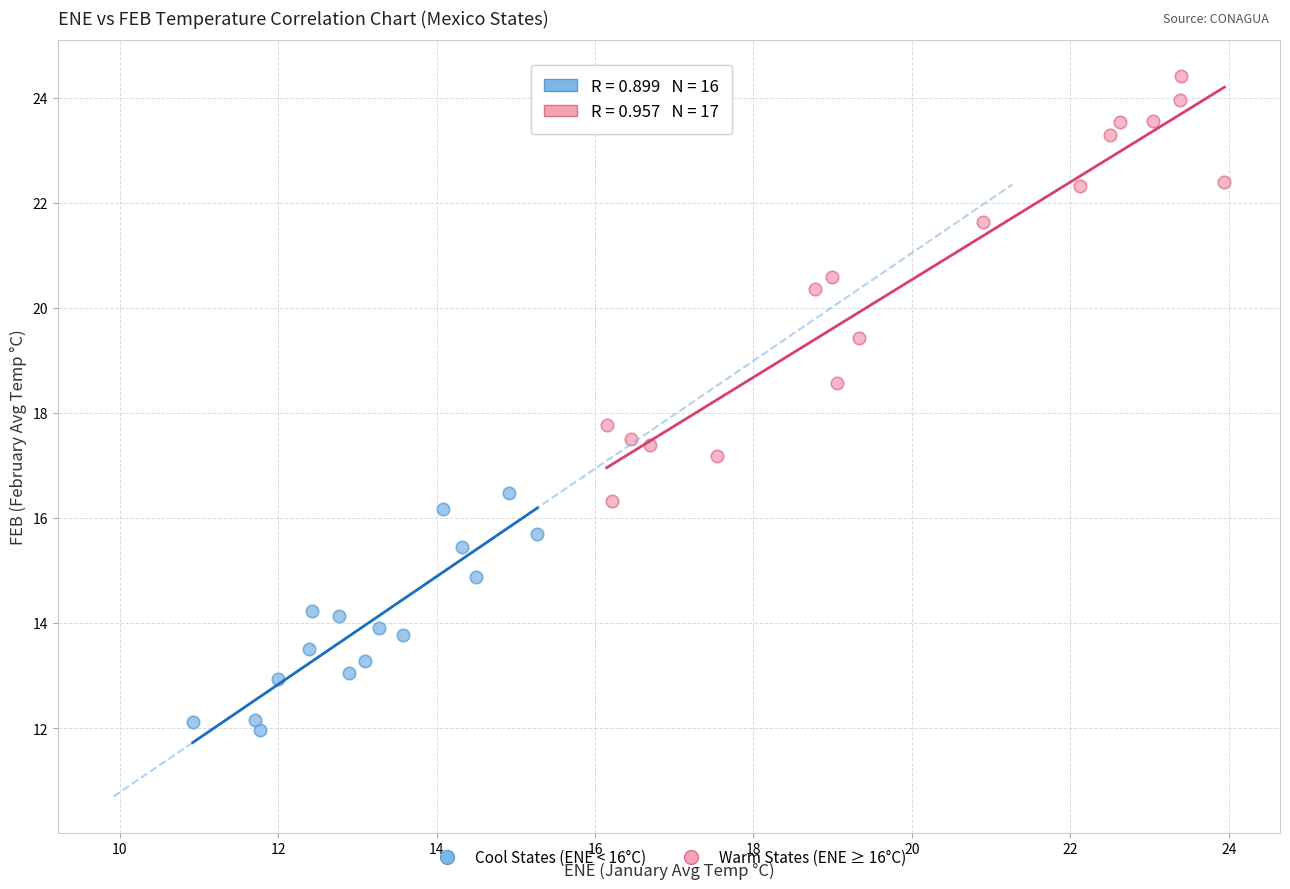

Which series has the widest spread of Y values?

Warm States (ENE ≥ 16°C)